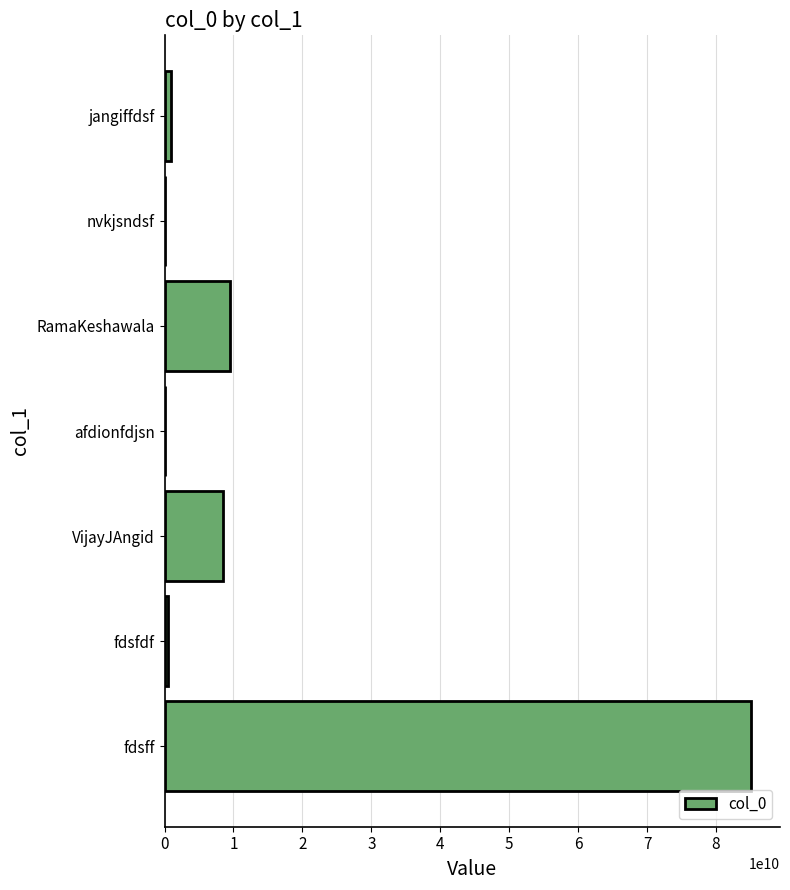

True or false: the data shows 9460633772 at RamaKeshawala.

True